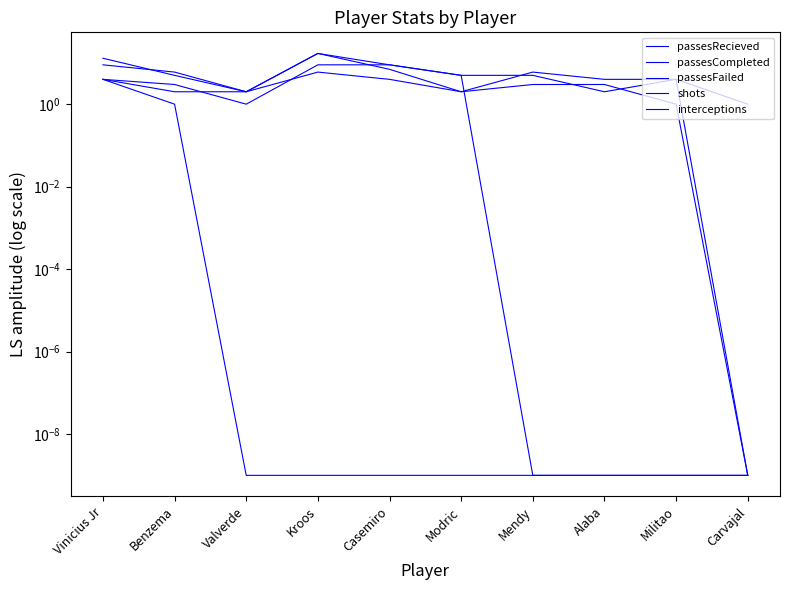

Does the chart display data point markers on the line(s)?

No